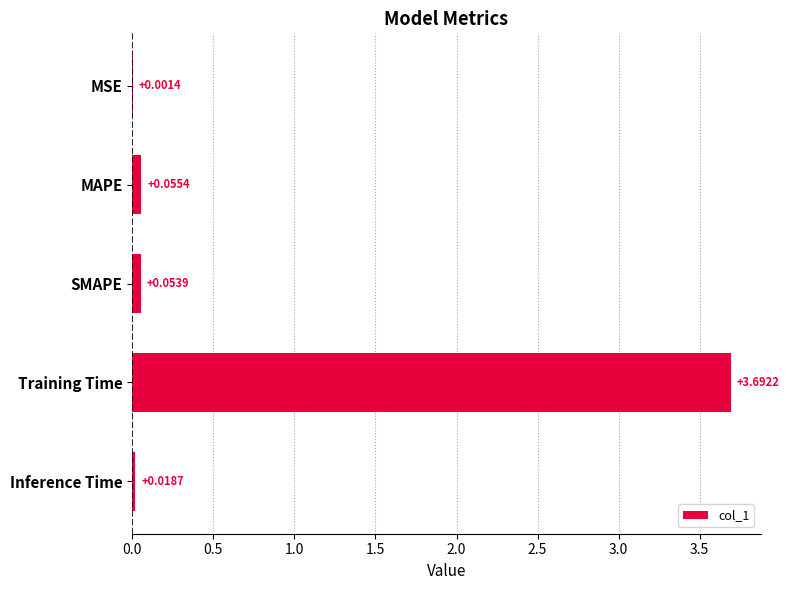

What is the sum of all values?

3.8